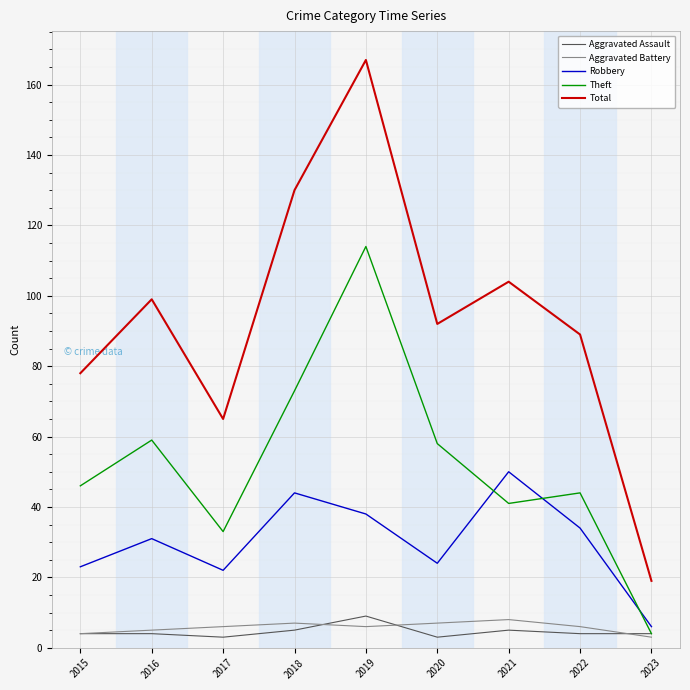

What is the greatest value displayed?

167